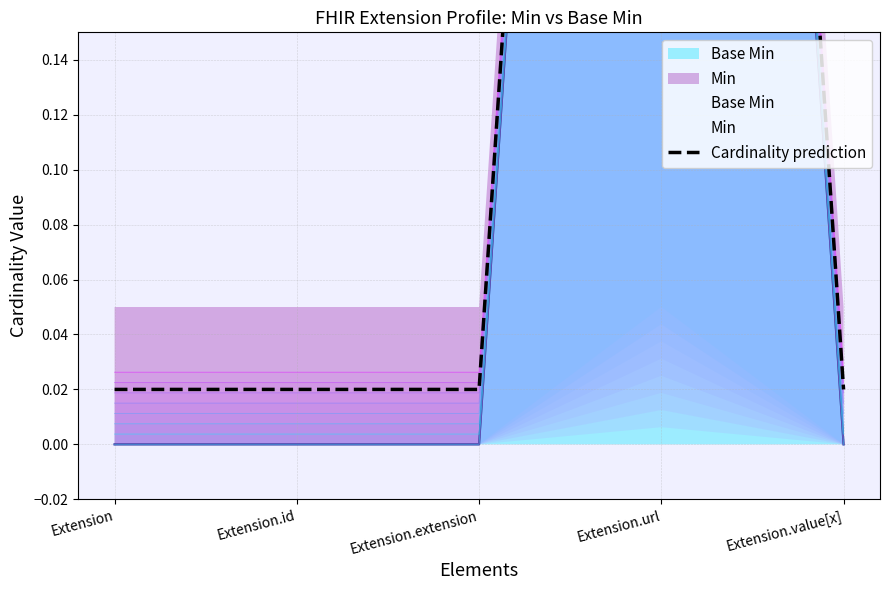

List the labels in order of value, smallest first.

Extension, Extension.id, Extension.extension, Extension.value[x], Extension.url